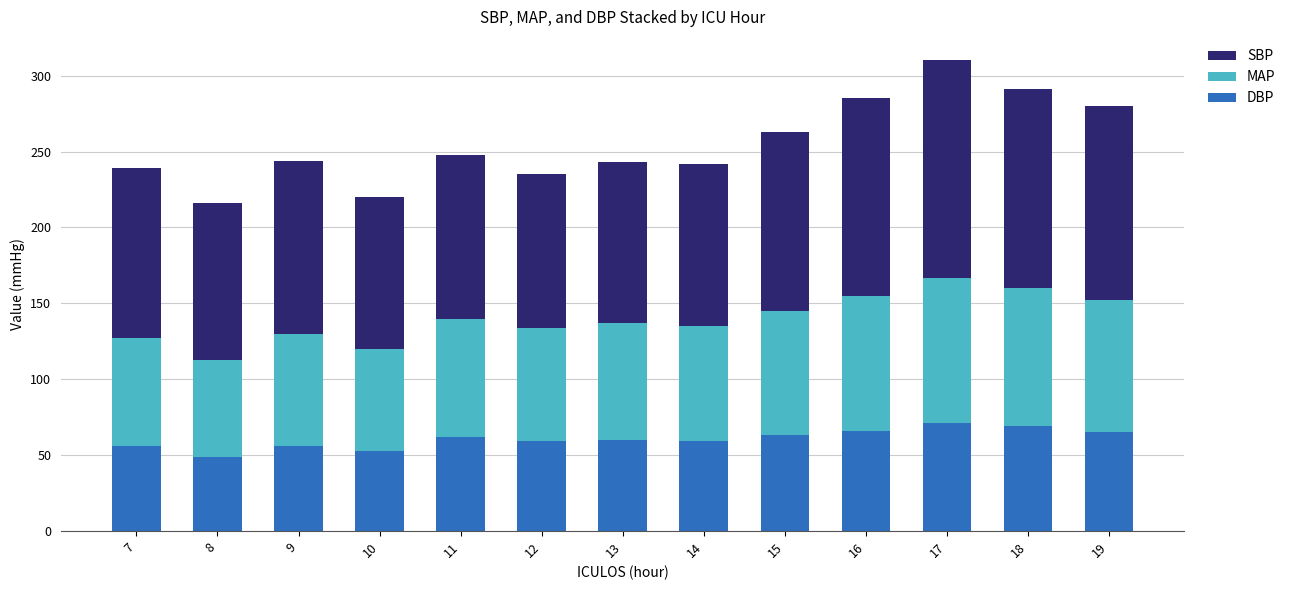

Is it true that DBP equals 17.0 at 19?

False